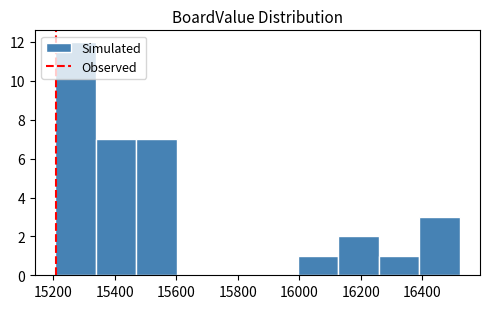

Which range on the x-axis has the tallest bar?

15200 to 15340